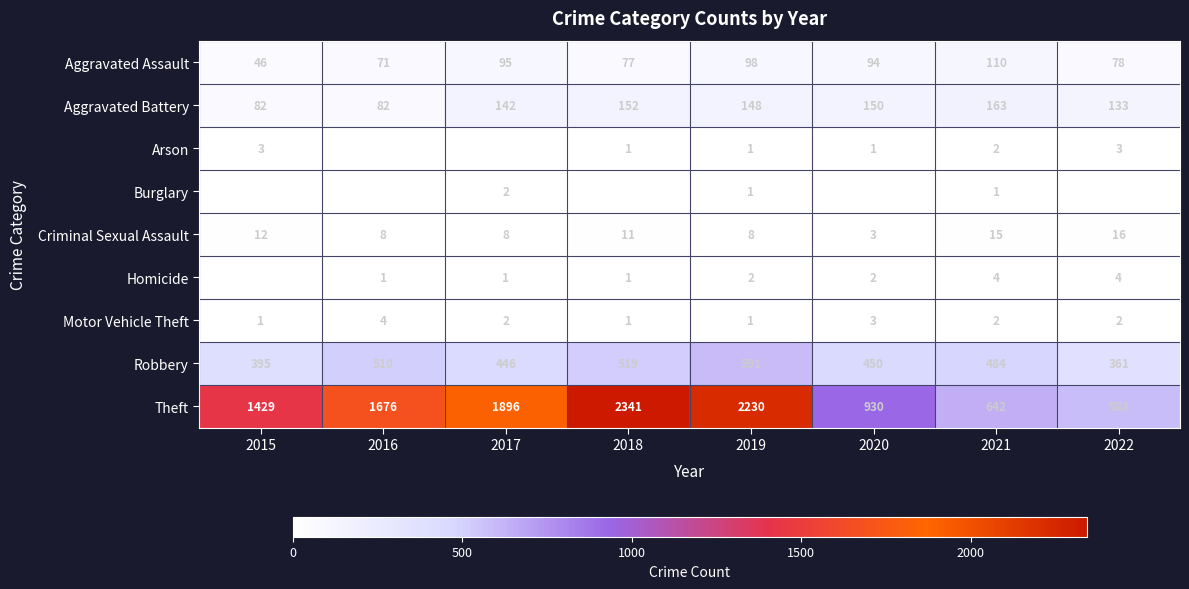

Where is Robbery nearest to the value 476?

2021